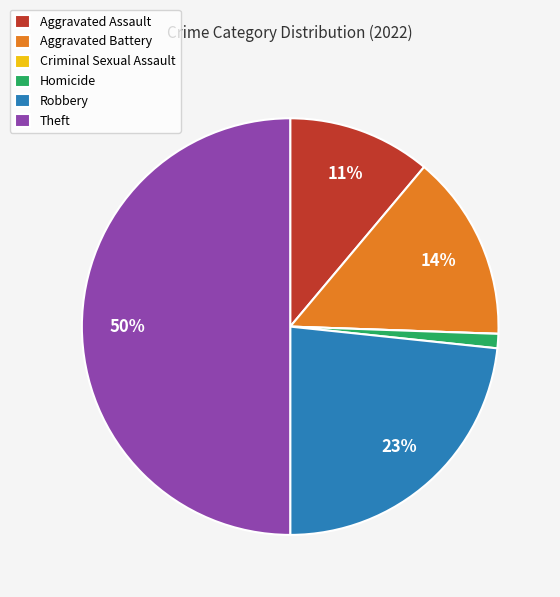

Do Theft and Aggravated Assault together represent more than half of the pie?

Yes